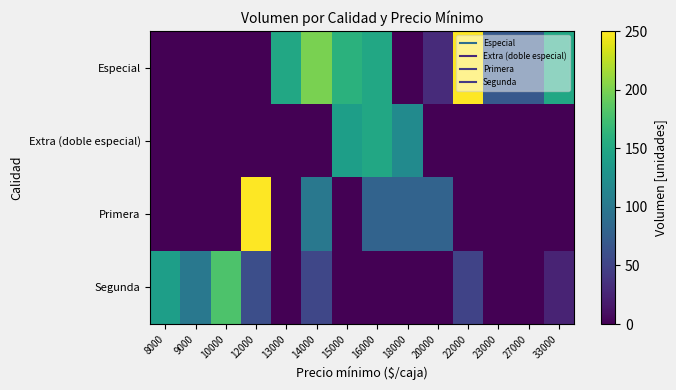

List the series in order of their peak value, lowest first.

Extra (doble especial), Segunda, Especial, Primera